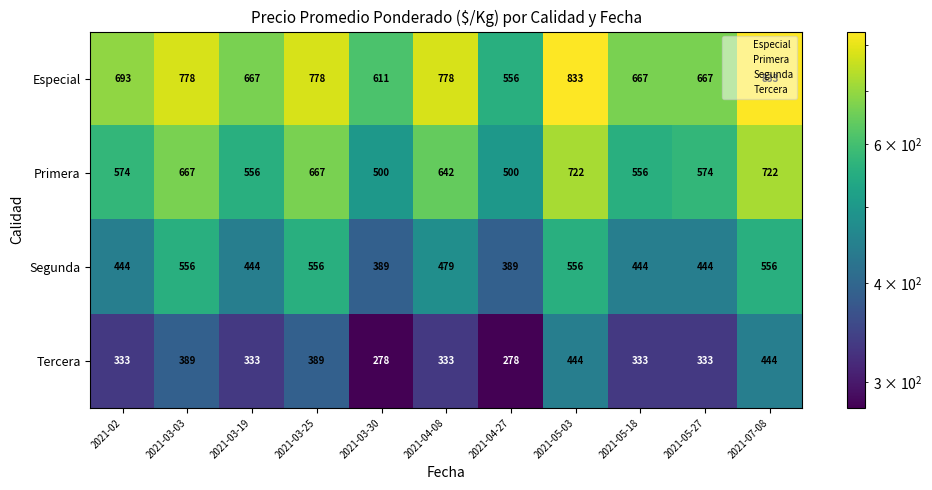

At how many categories does at least one series exceed 684?

6